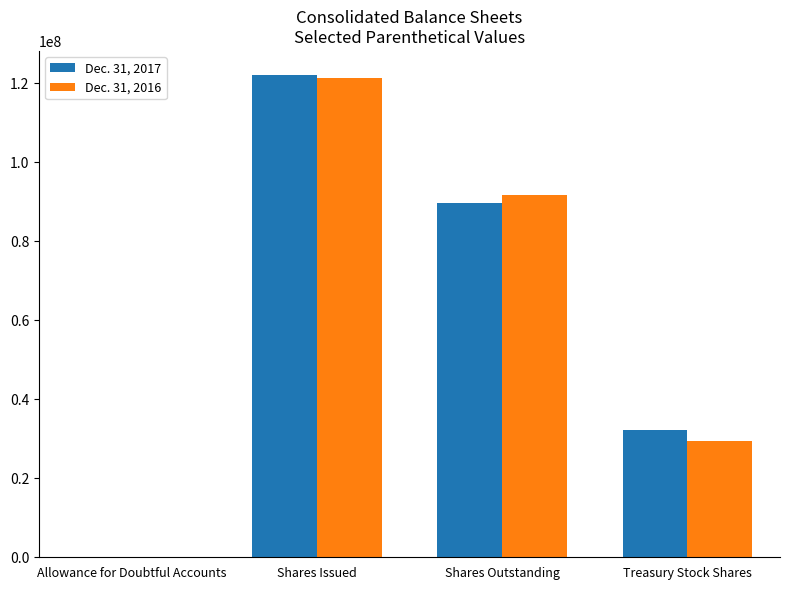

At which category is the sum across all series the highest?

Shares Issued